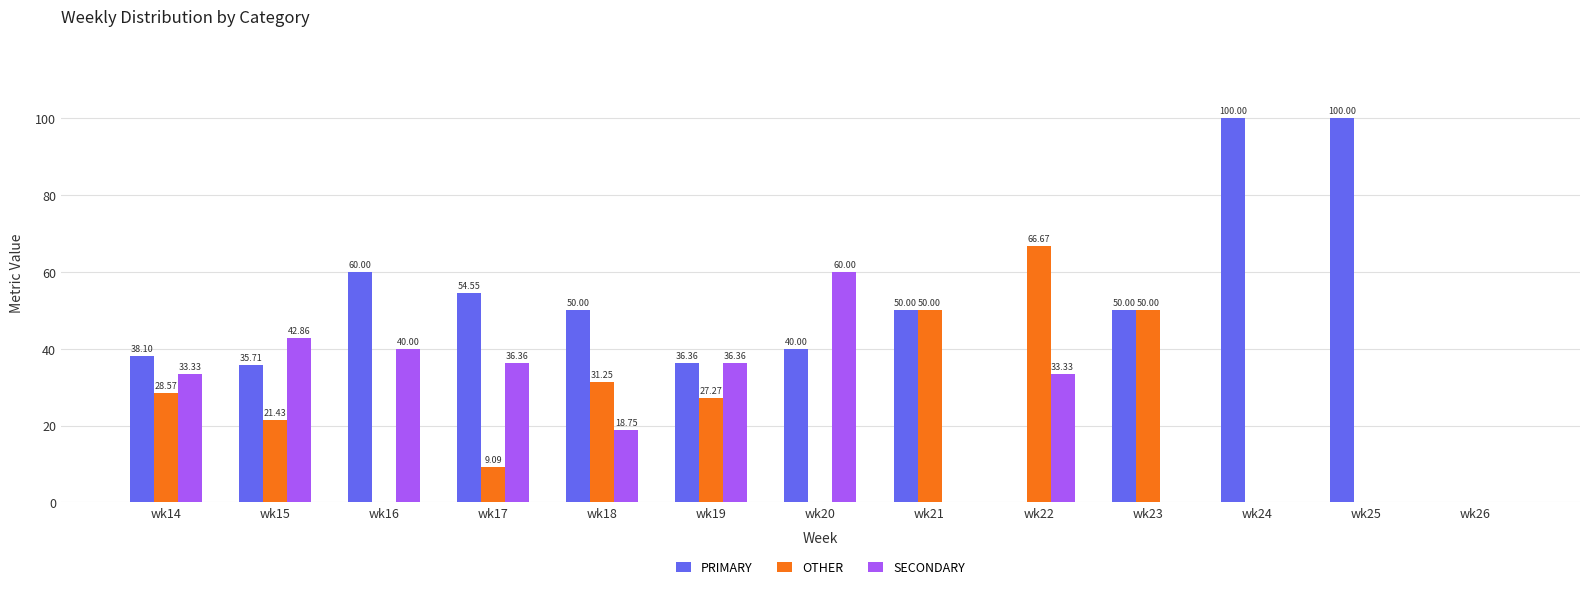

What is the sum of the PRIMARY values at wk16 and wk21?

110.0